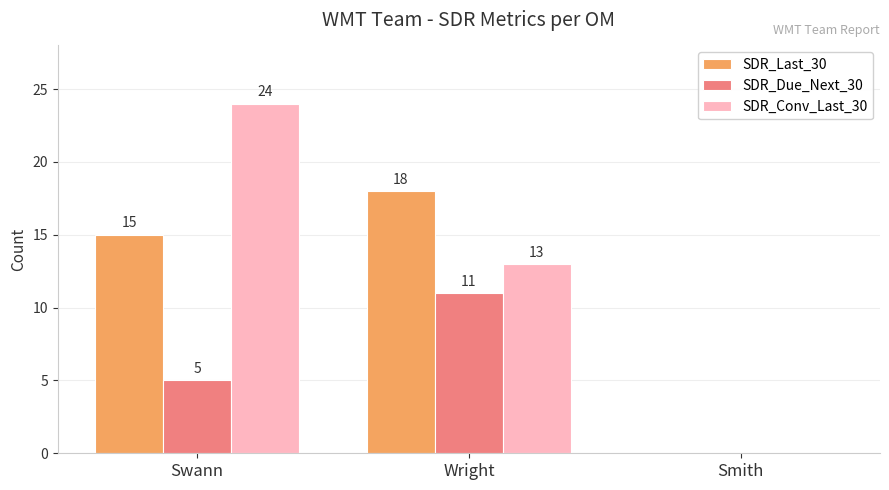

What is the greatest value displayed?

24